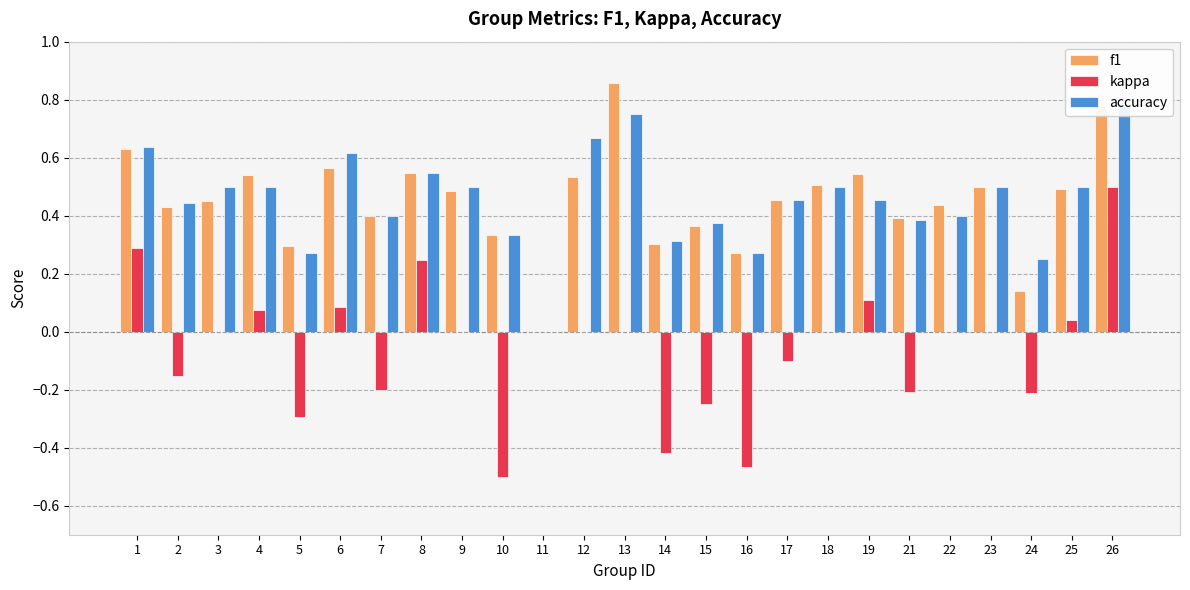

How many bars are there in total?

75